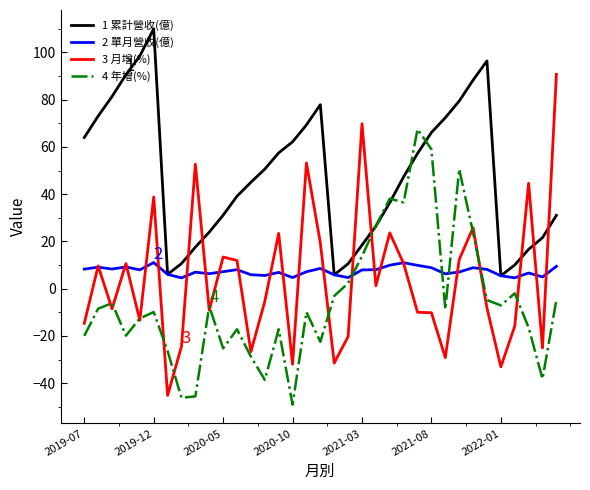

True or false: 1 累計營收(億) has more than 0 points higher than both neighbors.

True